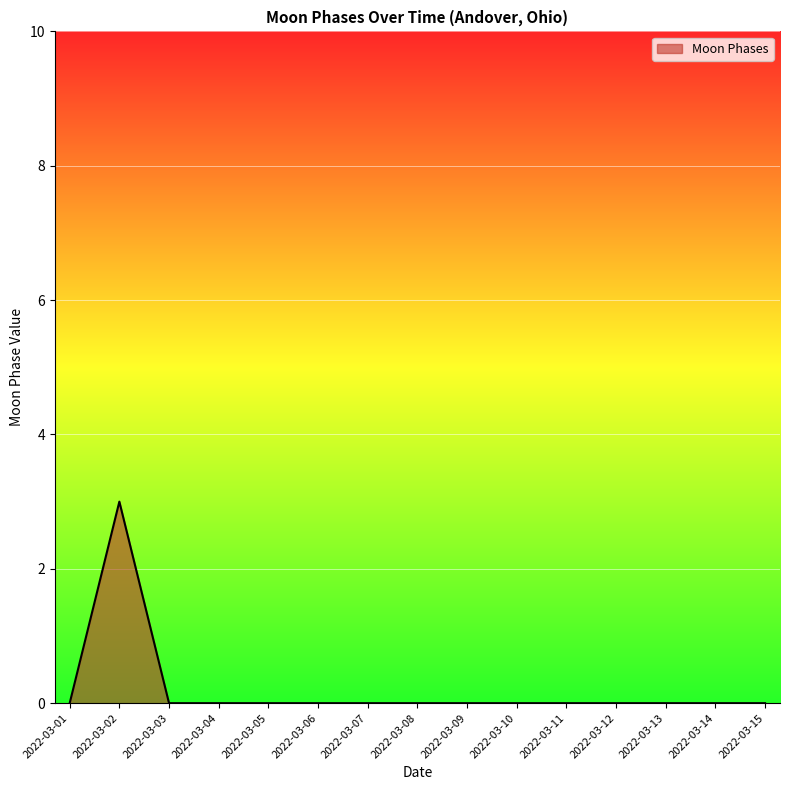

At which category does the data reach its first local peak?

2022-03-02